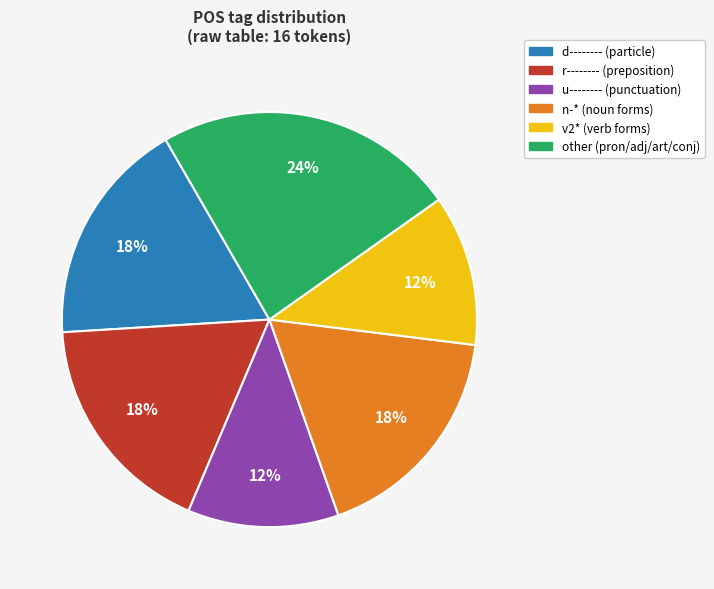

Does any single category account for the majority?

No